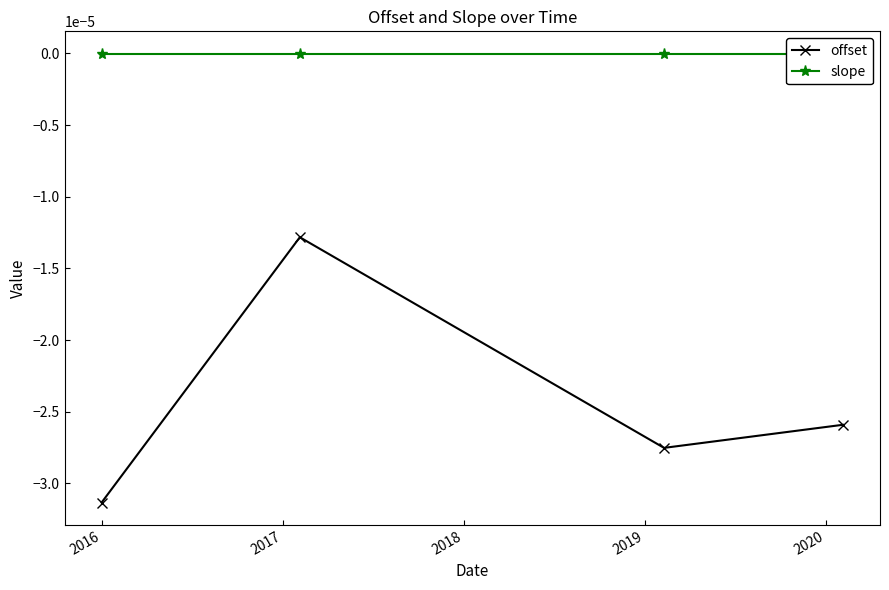

List the series in order of their peak value, lowest first.

offset, slope